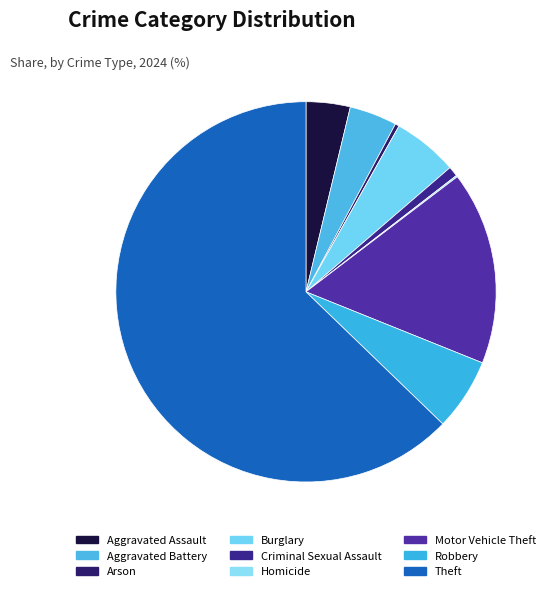

What is the smallest slice in the pie chart?

Homicide